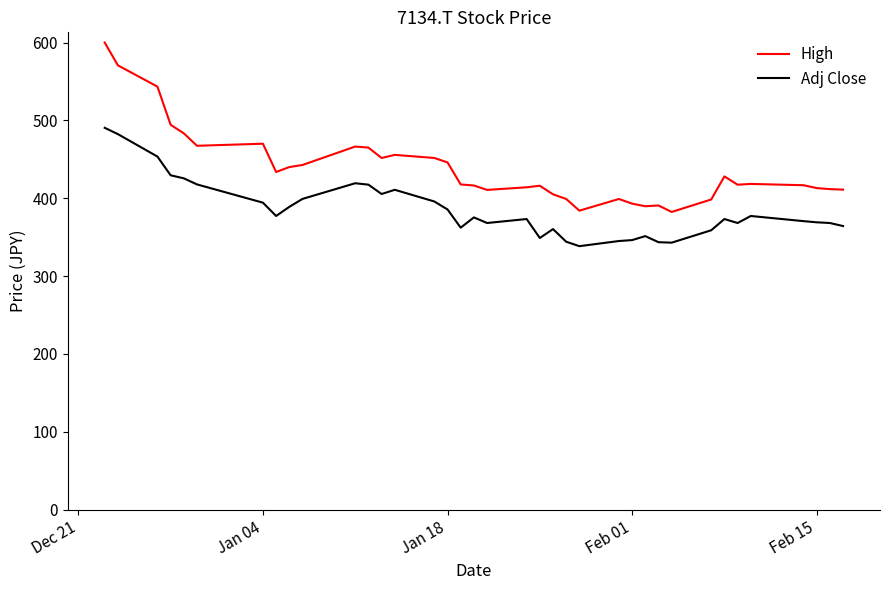

Count the number of categories in the chart.

37